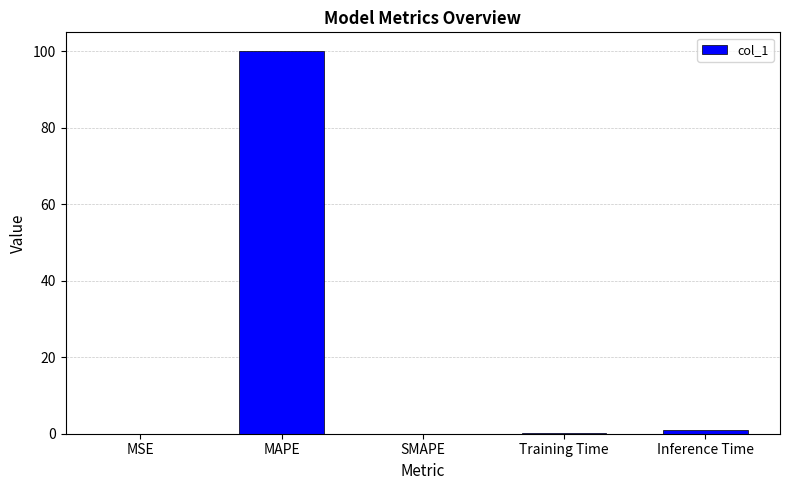

What is the average value?

20.2